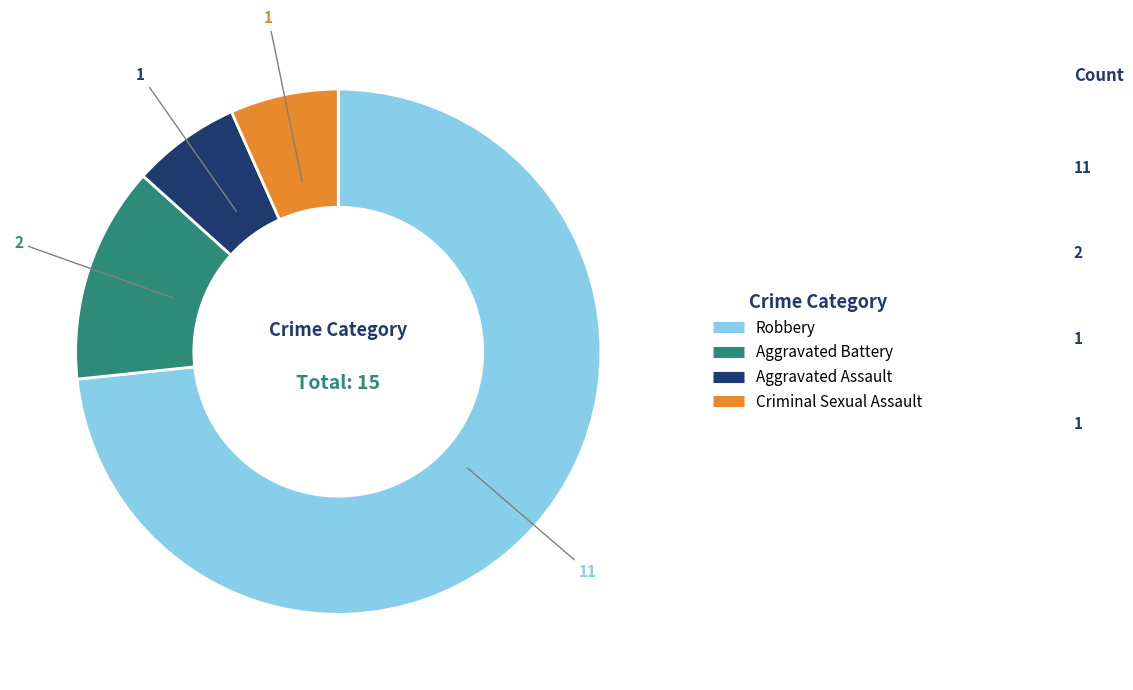

Is the sum of Aggravated Assault and Criminal Sexual Assault greater than half?

No